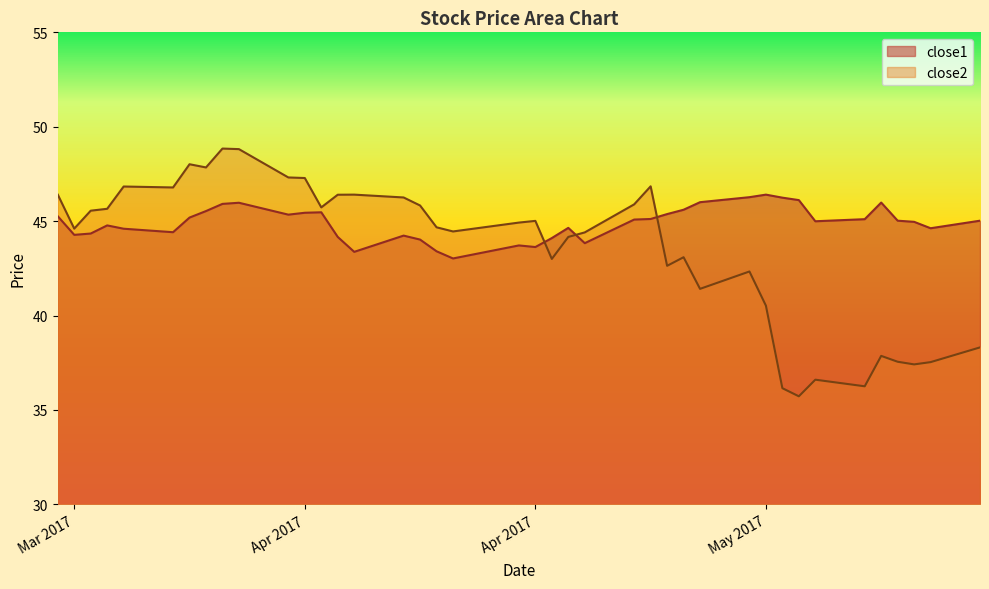

How many data points in close2 are above 44?

25